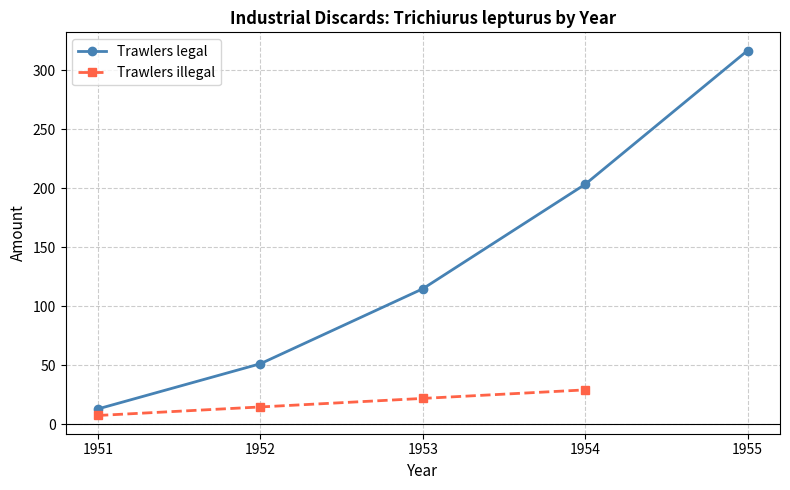

Rank the categories by value from highest to lowest.

1955, 1954, 1953, 1952, 1951